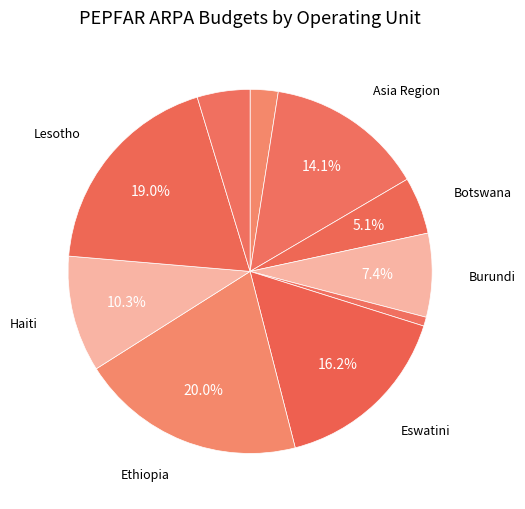

How many slices are in this pie chart?

10